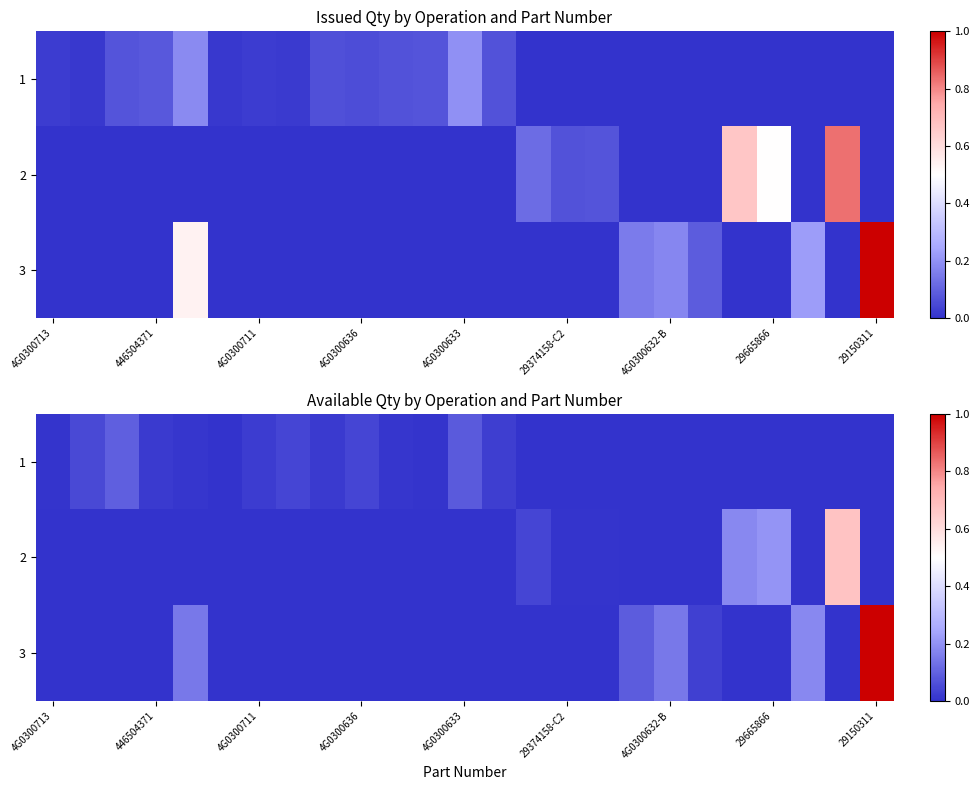

What is the difference between the maximum and minimum values in the 2 series?

0.7